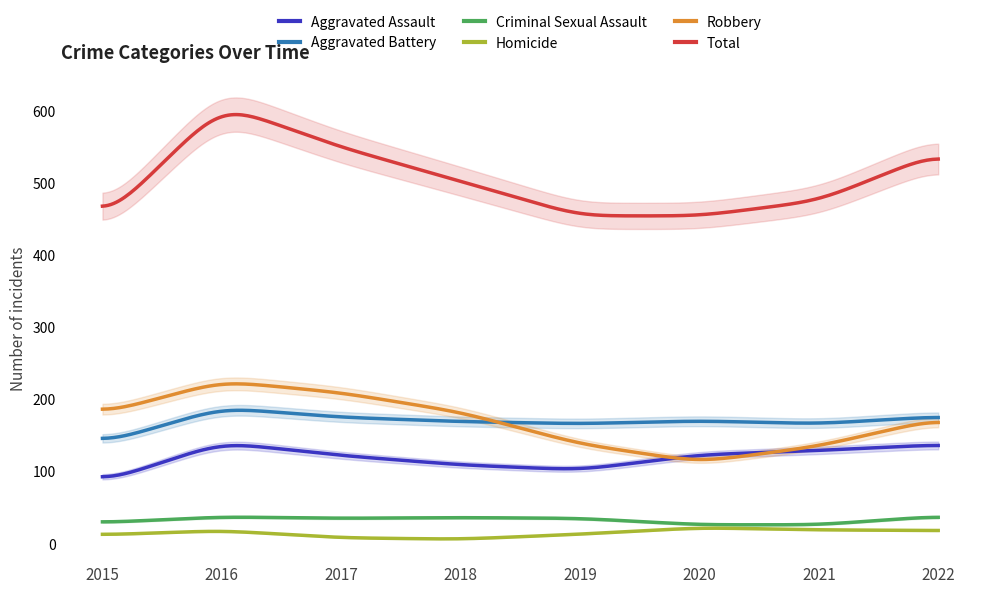

What is the difference between the maximum and minimum values in the Criminal Sexual Assault series?

10.5